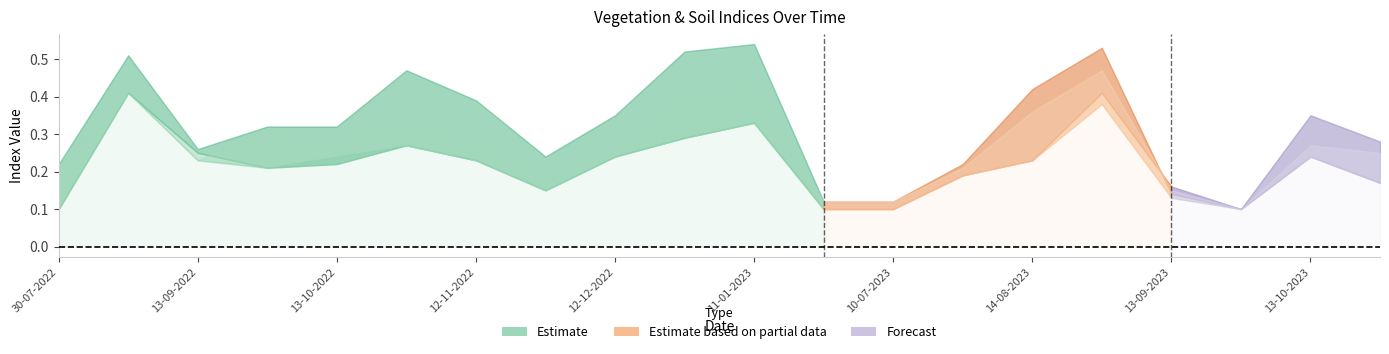

Where is the first local minimum for ndmi?

13-09-2022